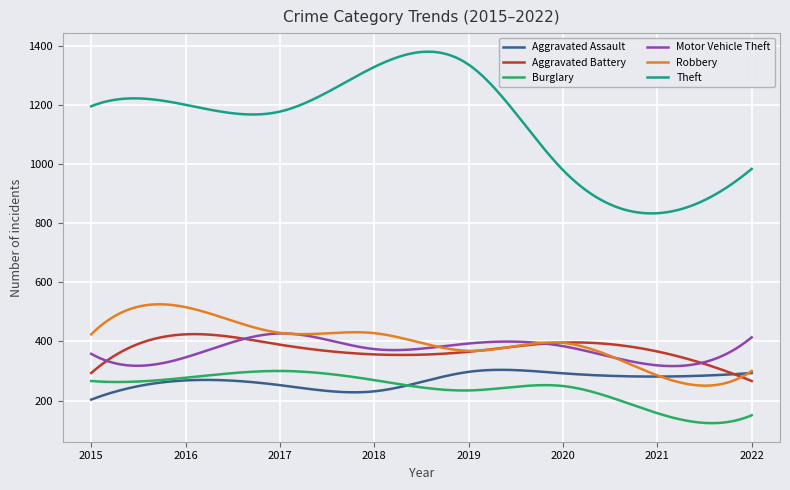

Which series has the largest total across all categories?

Theft